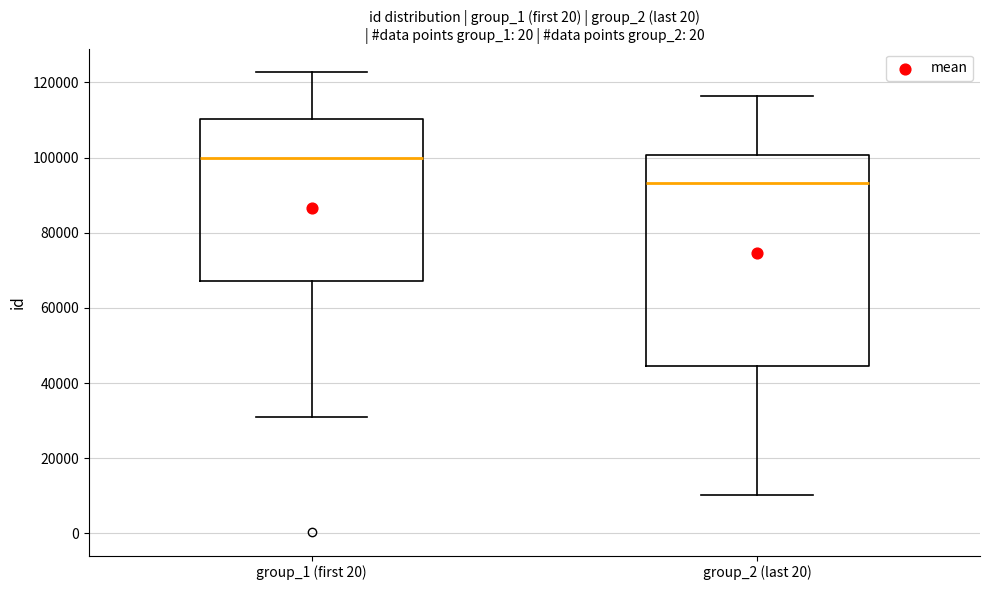

Where does the median line of the box for group_1 (first 20) sit on the y-axis? The values are not printed on the chart, so give them approximately, as read against the axis.

100000